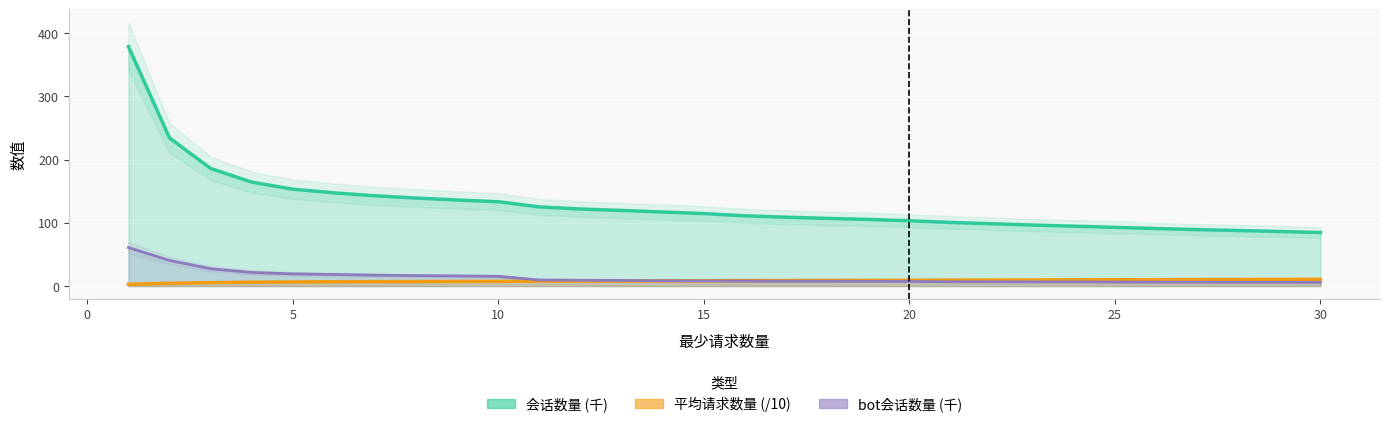

What is the sum of the bot会话数量 values at 25 and 17?

14.2